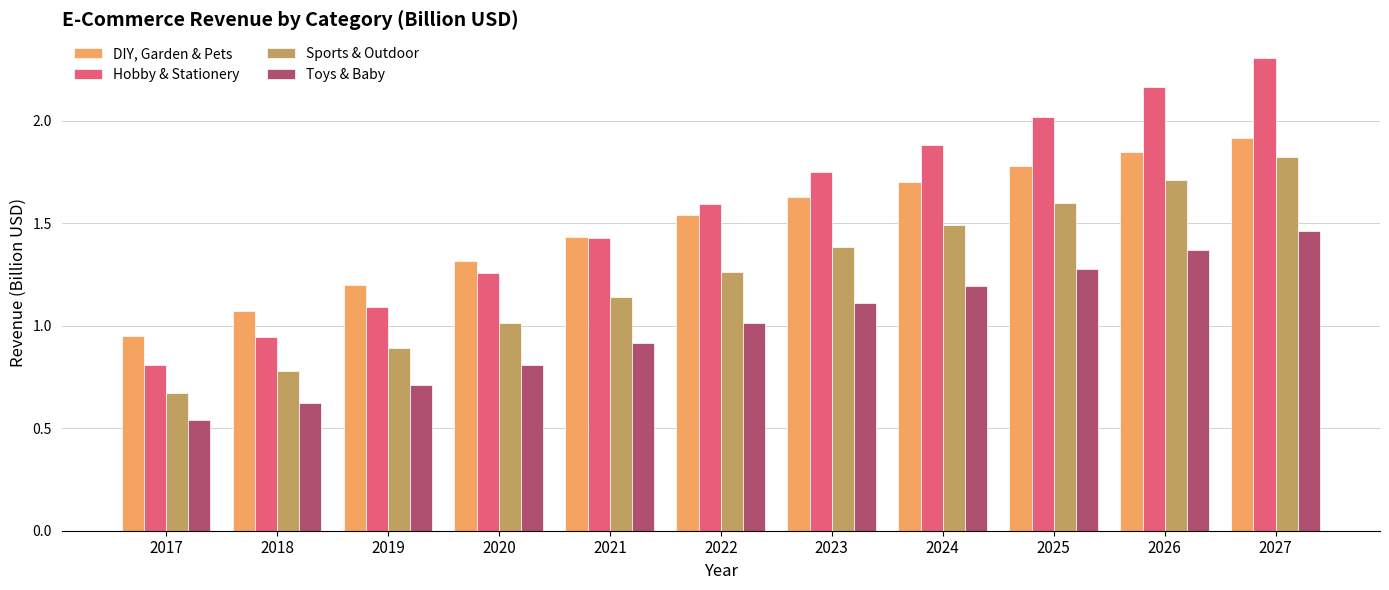

At how many categories does at least one series exceed 2?

3